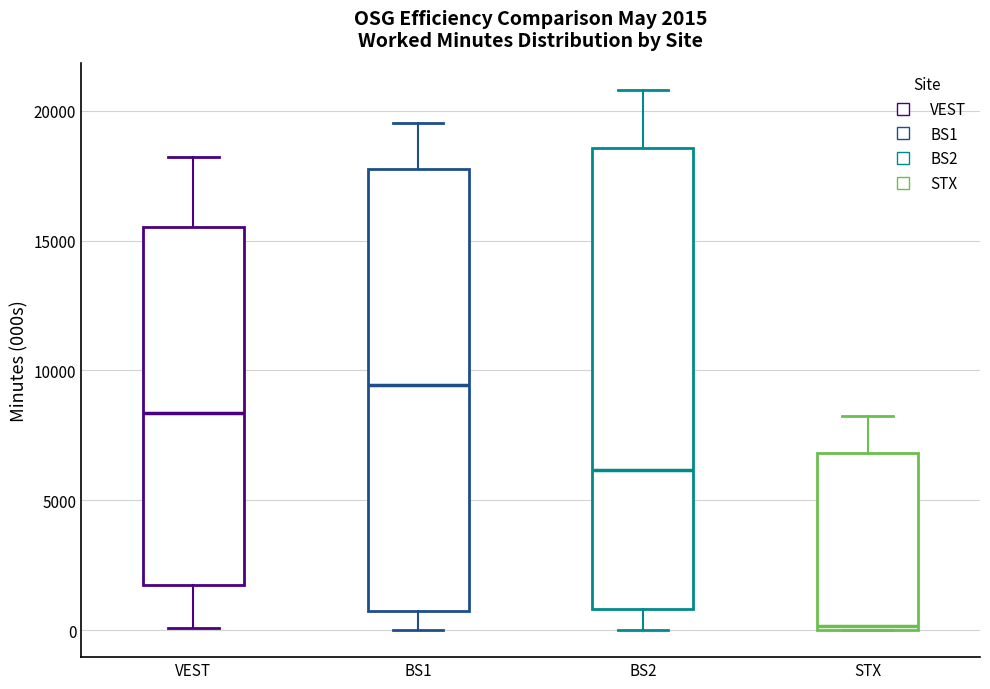

Which box has the lowest median line?

STX